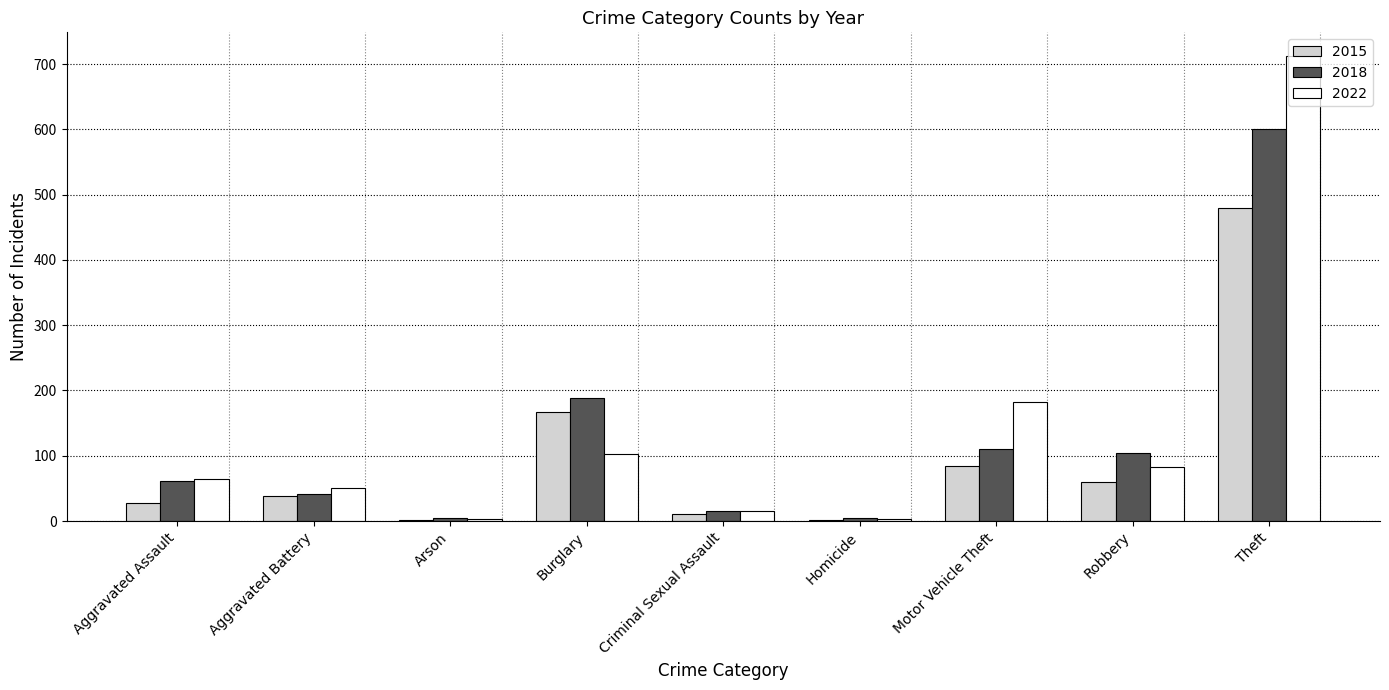

How many distinct data groups are displayed?

3